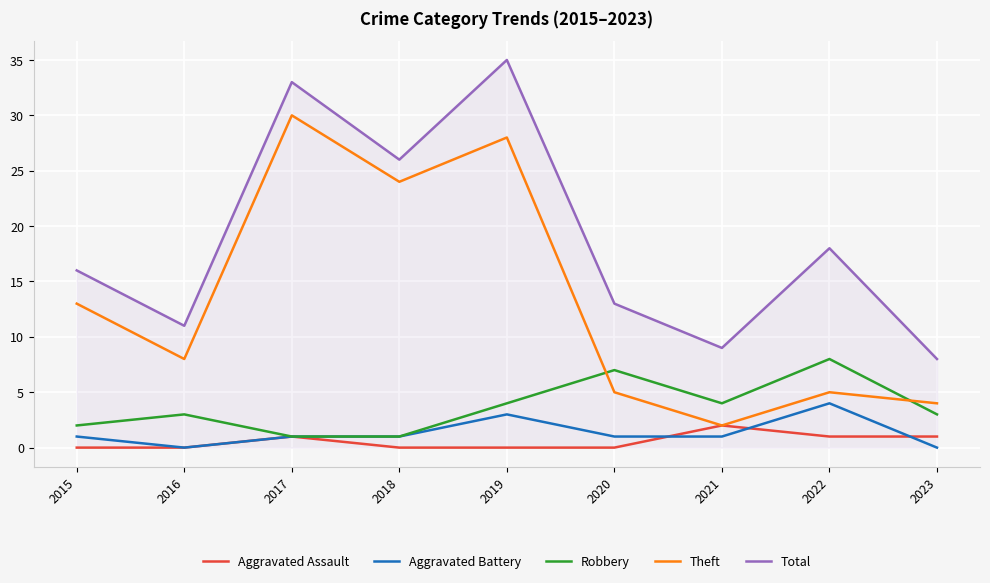

What is the spread (max minus min) of values at 2021?

8